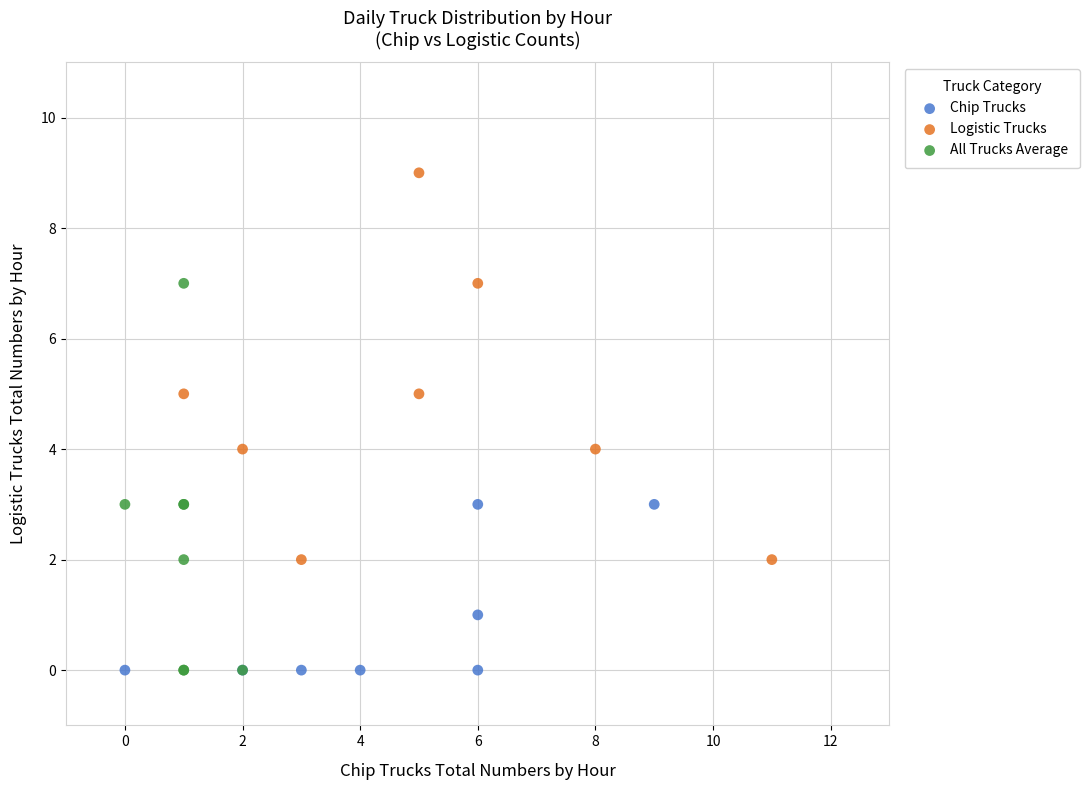

Which series contains the highest Y value?

Logistic Trucks